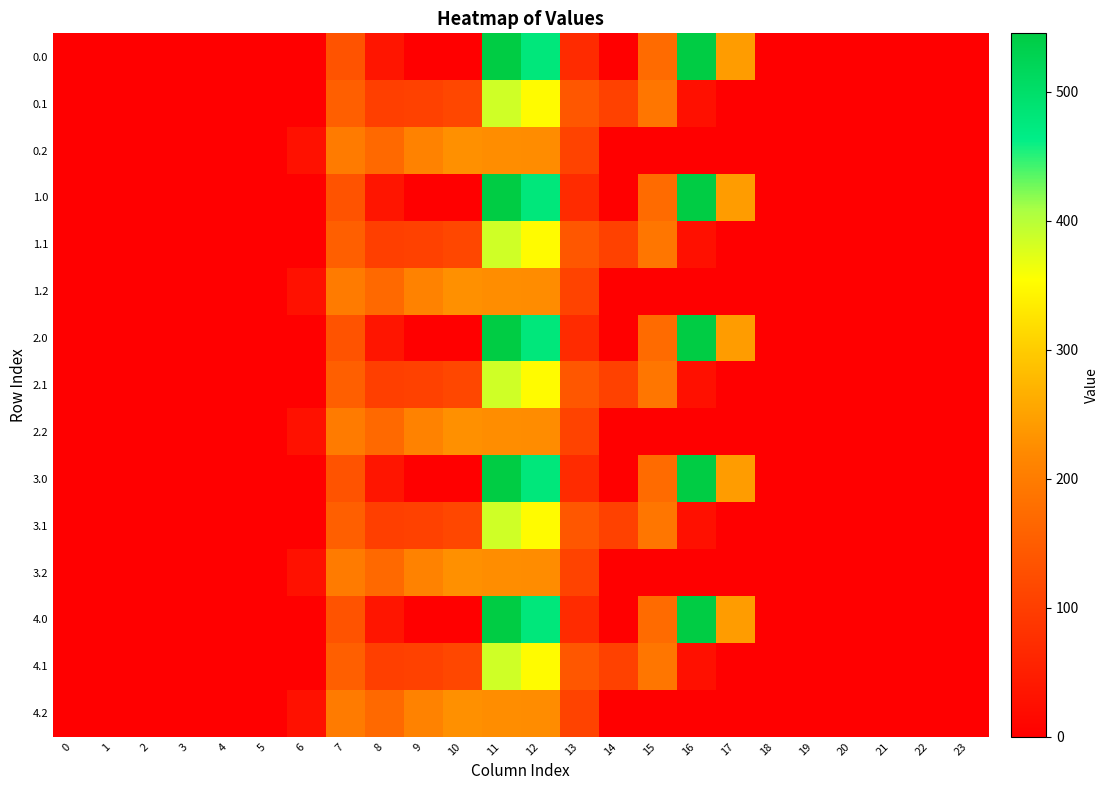

Reading left to right, list all the values displayed in this chart.

0.0: 0=0.0	1=0.0	2=0.0	3=0.0	4=0.0	5=0.0	6=0.0	7=134.3	8=35.0	9=0.0	10=0.0	11=544.3	12=477.2	13=70.2	14=0.3	15=172.8	16=545.4	17=243.5	18=0.0	19=0.0	20=0.0	21=0.0	22=0.0	23=0.0
0.1: 0=0.0	1=0.0	2=0.0	3=0.0	4=0.0	5=0.0	6=0.0	7=153.2	8=102.3	9=104.8	10=114.0	11=384.7	12=350.8	13=141.2	14=105.5	15=190.4	16=26.8	17=0.0	18=0.0	19=0.0	20=0.0	21=0.0	22=0.0	23=0.0
0.2: 0=0.0	1=0.0	2=0.0	3=0.0	4=0.0	5=0.0	6=29.3	7=199.0	8=169.5	9=209.6	10=228.0	11=225.2	12=224.3	13=107.8	14=0.0	15=0.0	16=0.0	17=0.0	18=0.0	19=0.0	20=0.0	21=0.0	22=0.0	23=0.0
1.0: 0=0.0	1=0.0	2=0.0	3=0.0	4=0.0	5=0.0	6=0.0	7=134.3	8=35.0	9=0.0	10=0.0	11=544.3	12=477.2	13=70.2	14=0.3	15=172.8	16=545.4	17=243.5	18=0.0	19=0.0	20=0.0	21=0.0	22=0.0	23=0.0
1.1: 0=0.0	1=0.0	2=0.0	3=0.0	4=0.0	5=0.0	6=0.0	7=153.2	8=102.3	9=104.8	10=114.0	11=384.7	12=350.8	13=141.2	14=105.5	15=190.4	16=26.8	17=0.0	18=0.0	19=0.0	20=0.0	21=0.0	22=0.0	23=0.0
1.2: 0=0.0	1=0.0	2=0.0	3=0.0	4=0.0	5=0.0	6=29.3	7=199.0	8=169.5	9=209.6	10=228.0	11=225.2	12=224.3	13=107.8	14=0.0	15=0.0	16=0.0	17=0.0	18=0.0	19=0.0	20=0.0	21=0.0	22=0.0	23=0.0
2.0: 0=0.0	1=0.0	2=0.0	3=0.0	4=0.0	5=0.0	6=0.0	7=134.3	8=35.0	9=0.0	10=0.0	11=544.3	12=477.2	13=70.2	14=0.3	15=172.8	16=545.4	17=243.5	18=0.0	19=0.0	20=0.0	21=0.0	22=0.0	23=0.0
2.1: 0=0.0	1=0.0	2=0.0	3=0.0	4=0.0	5=0.0	6=0.0	7=153.2	8=102.3	9=104.8	10=114.0	11=384.7	12=350.8	13=141.2	14=105.5	15=190.4	16=26.8	17=0.0	18=0.0	19=0.0	20=0.0	21=0.0	22=0.0	23=0.0
2.2: 0=0.0	1=0.0	2=0.0	3=0.0	4=0.0	5=0.0	6=29.3	7=199.0	8=169.5	9=209.6	10=228.0	11=225.2	12=224.3	13=107.8	14=0.0	15=0.0	16=0.0	17=0.0	18=0.0	19=0.0	20=0.0	21=0.0	22=0.0	23=0.0
3.0: 0=0.0	1=0.0	2=0.0	3=0.0	4=0.0	5=0.0	6=0.0	7=134.3	8=35.0	9=0.0	10=0.0	11=544.3	12=477.2	13=70.2	14=0.3	15=172.8	16=545.4	17=243.5	18=0.0	19=0.0	20=0.0	21=0.0	22=0.0	23=0.0
3.1: 0=0.0	1=0.0	2=0.0	3=0.0	4=0.0	5=0.0	6=0.0	7=153.2	8=102.3	9=104.8	10=114.0	11=384.7	12=350.8	13=141.2	14=105.5	15=190.4	16=26.8	17=0.0	18=0.0	19=0.0	20=0.0	21=0.0	22=0.0	23=0.0
3.2: 0=0.0	1=0.0	2=0.0	3=0.0	4=0.0	5=0.0	6=29.3	7=199.0	8=169.5	9=209.6	10=228.0	11=225.2	12=224.3	13=107.8	14=0.0	15=0.0	16=0.0	17=0.0	18=0.0	19=0.0	20=0.0	21=0.0	22=0.0	23=0.0
4.0: 0=0.0	1=0.0	2=0.0	3=0.0	4=0.0	5=0.0	6=0.0	7=134.3	8=35.0	9=0.0	10=0.0	11=544.3	12=477.2	13=70.2	14=0.3	15=172.8	16=545.4	17=243.5	18=0.0	19=0.0	20=0.0	21=0.0	22=0.0	23=0.0
4.1: 0=0.0	1=0.0	2=0.0	3=0.0	4=0.0	5=0.0	6=0.0	7=153.2	8=102.3	9=104.8	10=114.0	11=384.7	12=350.8	13=141.2	14=105.5	15=190.4	16=26.8	17=0.0	18=0.0	19=0.0	20=0.0	21=0.0	22=0.0	23=0.0
4.2: 0=0.0	1=0.0	2=0.0	3=0.0	4=0.0	5=0.0	6=29.3	7=199.0	8=169.5	9=209.6	10=228.0	11=225.2	12=224.3	13=107.8	14=0.0	15=0.0	16=0.0	17=0.0	18=0.0	19=0.0	20=0.0	21=0.0	22=0.0	23=0.0